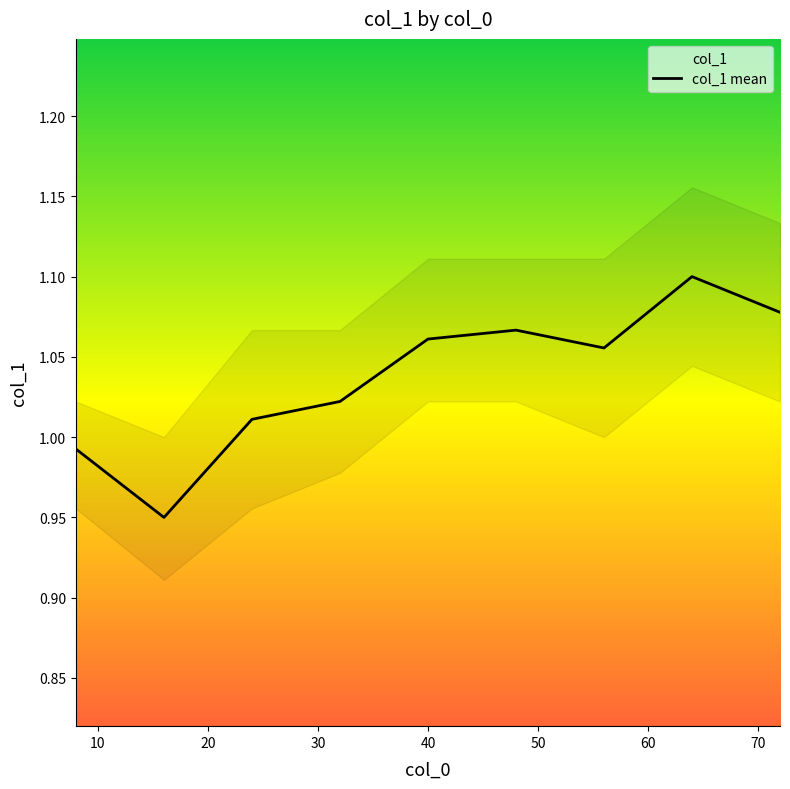

How many series are shown in this chart?

1